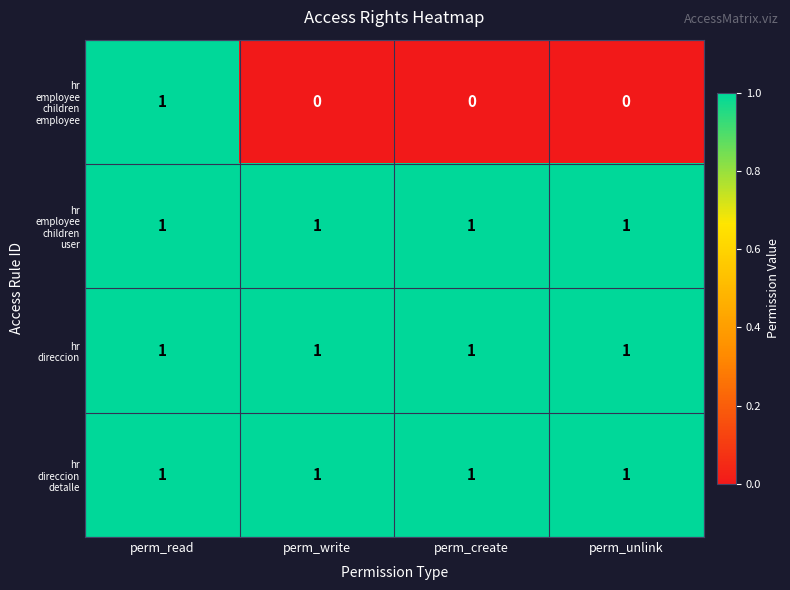

At how many categories does at least one series exceed 0?

4